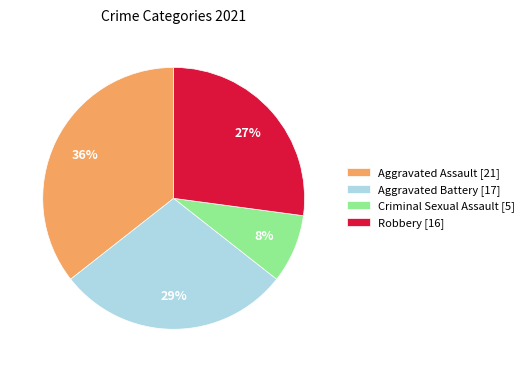

Approximately how many times larger is the value at Aggravated Assault [21] compared to Aggravated Battery [17]?

1.2